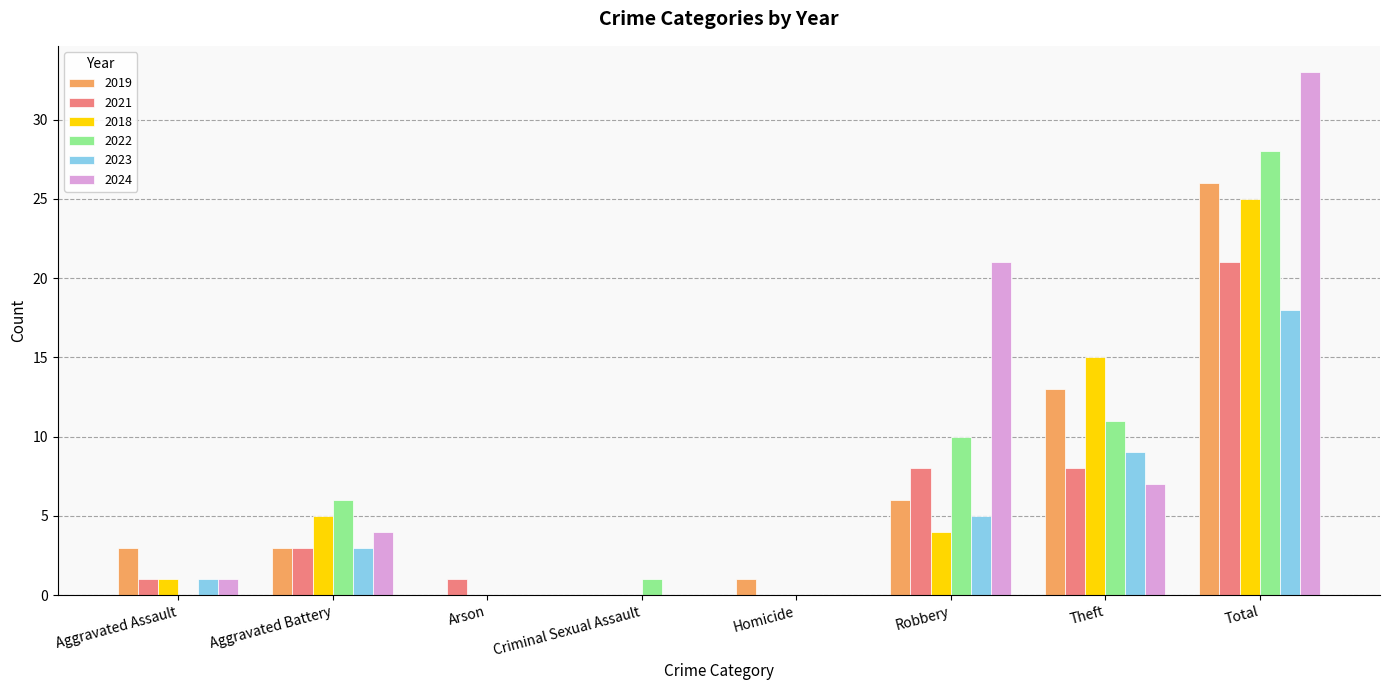

What is the highest value of the 2018 series?

25